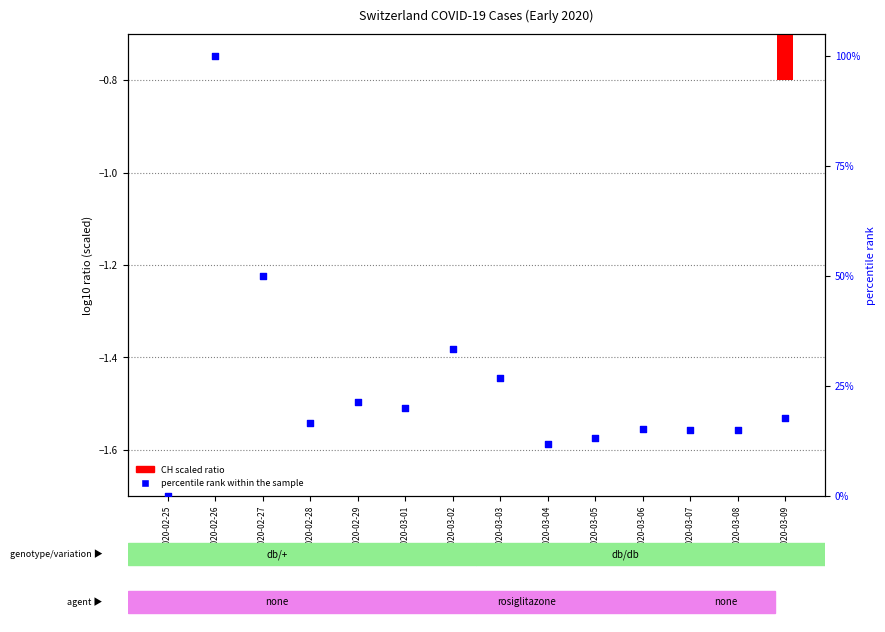

Which series has the largest total across all categories?

percentile rank within the sample